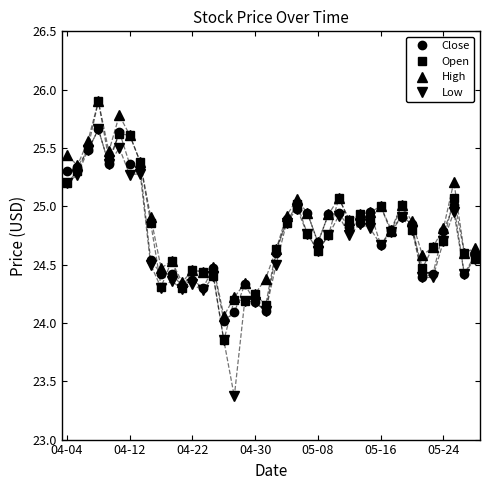

What is the highest value of the High series?

25.9